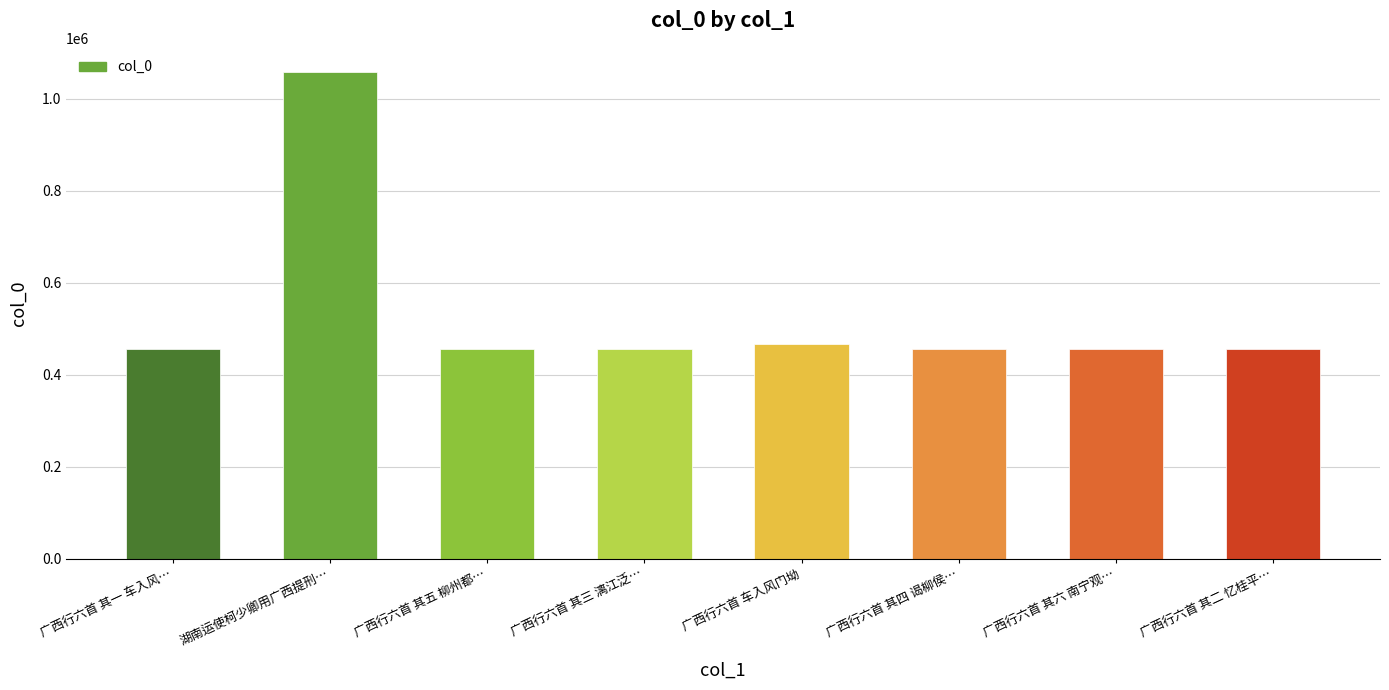

What is the smallest value displayed?

455635